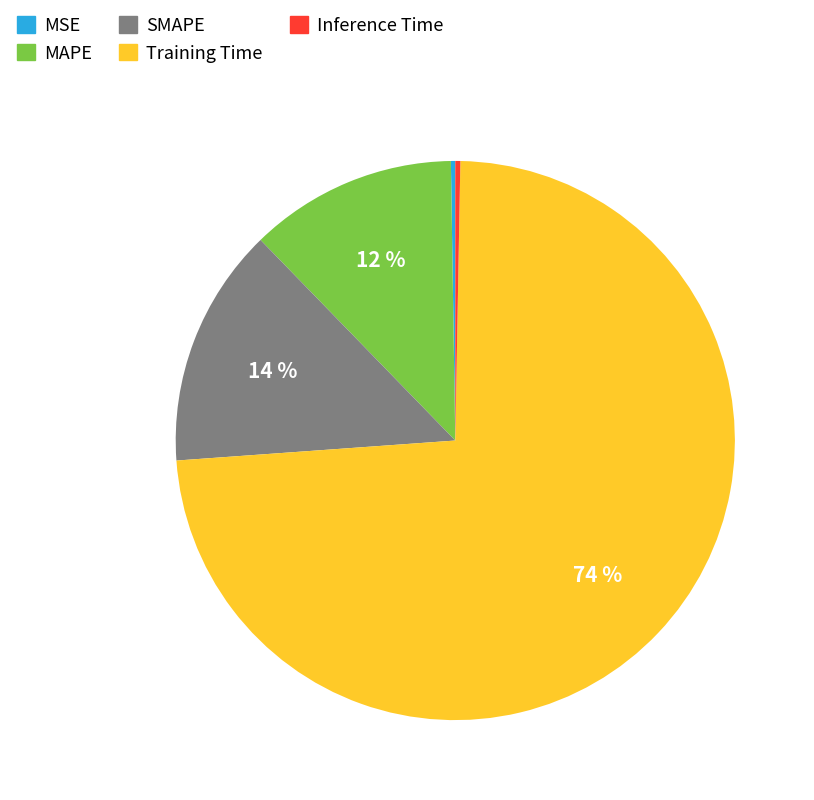

To the nearest percent, what is the difference between the MAPE and Training Time slice percentages?

62%